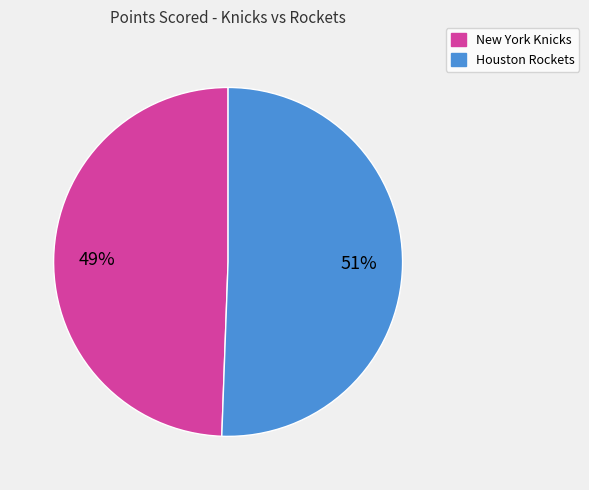

Count the number of slices in the pie.

2